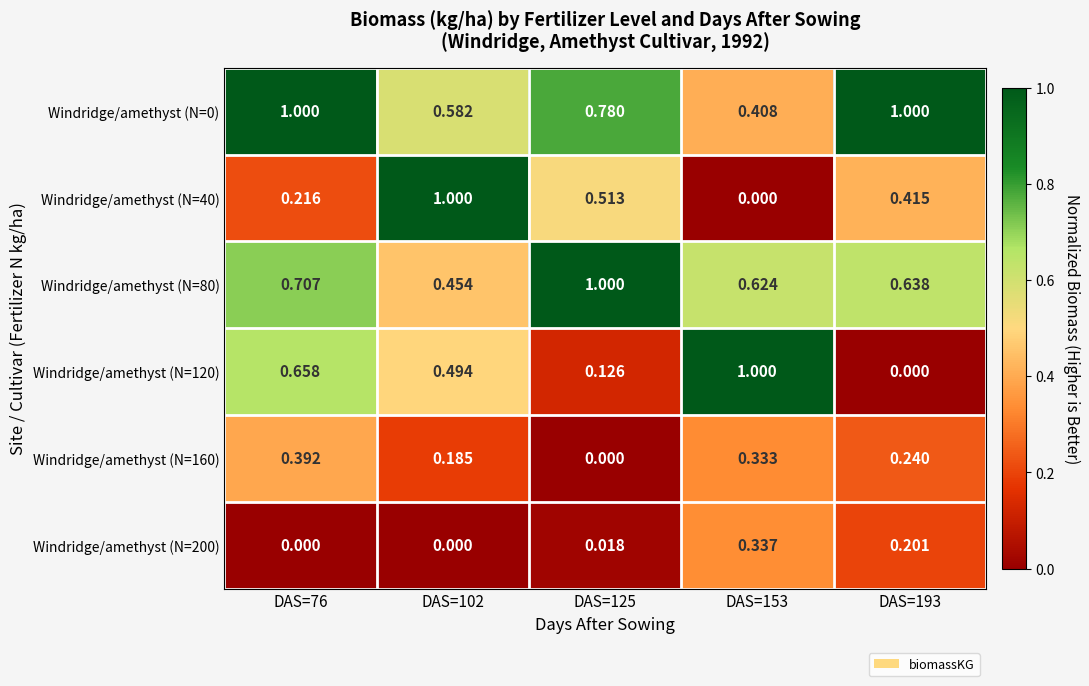

Is the value of Windridge/amethyst (N=120) at DAS=76 greater than the value of Windridge/amethyst (N=40) at DAS=193?

Yes